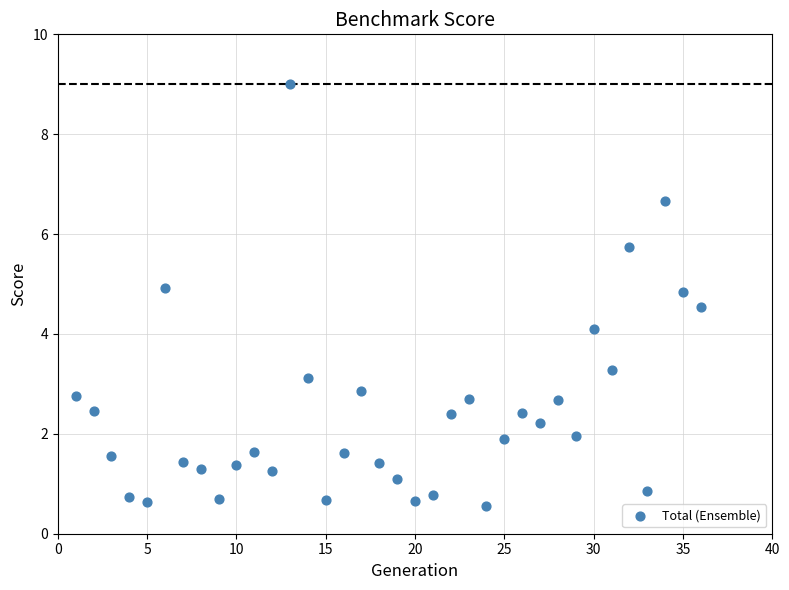

What is the range of X values (max minus min)?

35.0